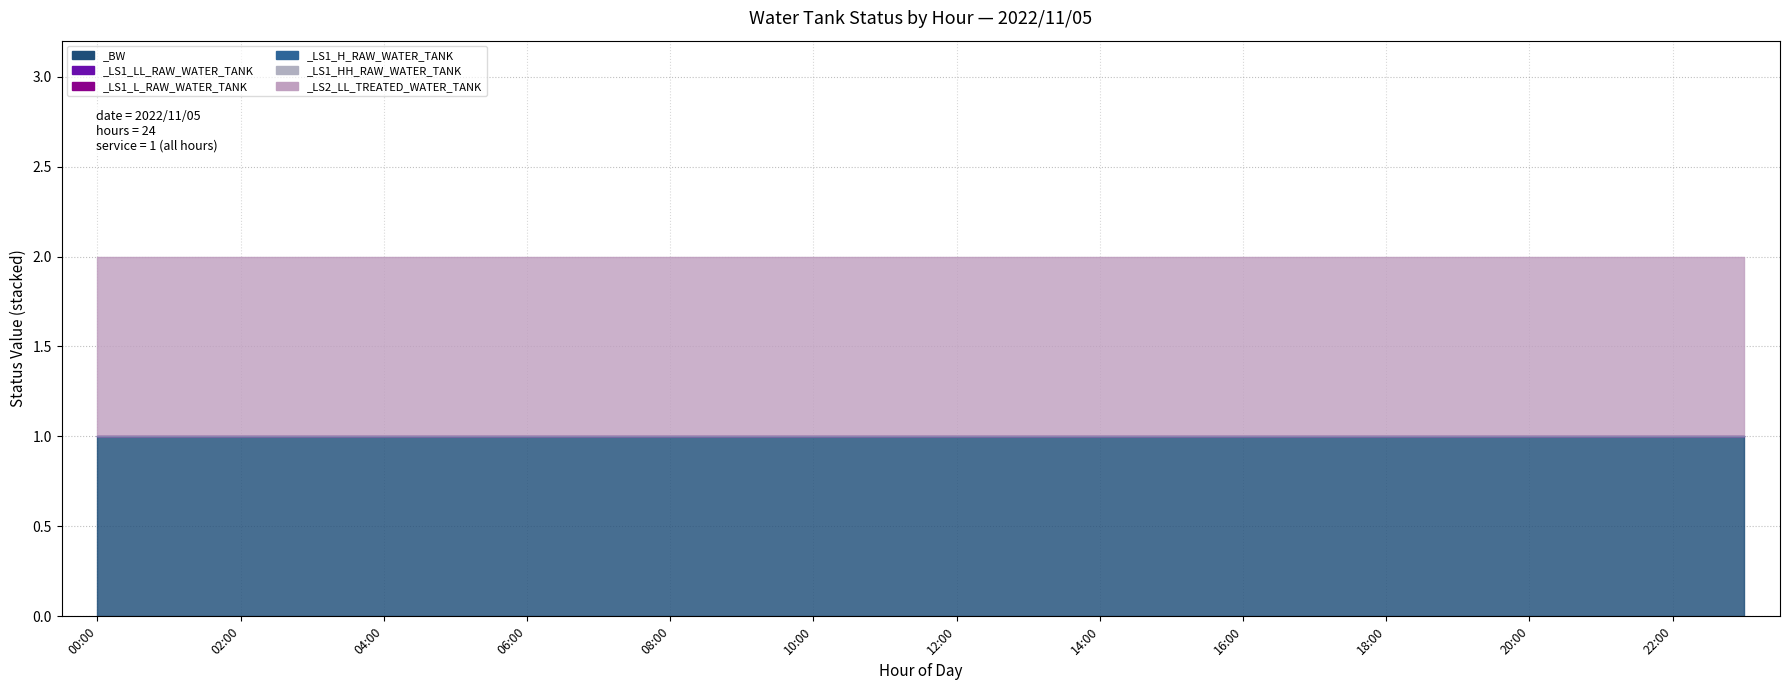

Reading left to right, what are all the values shown in this chart?

_BW: 1	1	1	1	1	1	1	1	1	1	1	1	1	1	1	1	1	1	1	1	1	1	1	1
_LS1_LL_RAW_WATER_TANK: 0	0	0	0	0	0	0	0	0	0	0	0	0	0	0	0	0	0	0	0	0	0	0	0
_LS1_L_RAW_WATER_TANK: 0	0	0	0	0	0	0	0	0	0	0	0	0	0	0	0	0	0	0	0	0	0	0	0
_LS1_H_RAW_WATER_TANK: 0	0	0	0	0	0	0	0	0	0	0	0	0	0	0	0	0	0	0	0	0	0	0	0
_LS1_HH_RAW_WATER_TANK: 0	0	0	0	0	0	0	0	0	0	0	0	0	0	0	0	0	0	0	0	0	0	0	0
_LS2_LL_TREATED_WATER_TANK: 1	1	1	1	1	1	1	1	1	1	1	1	1	1	1	1	1	1	1	1	1	1	1	1